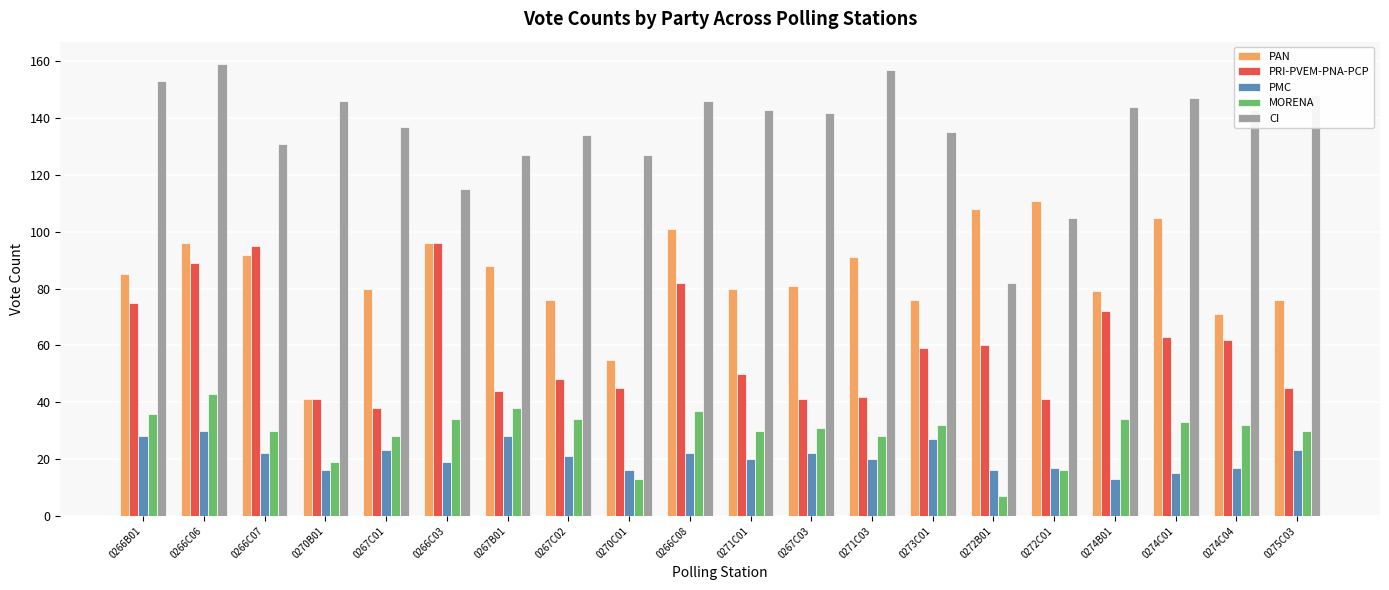

Read the MORENA value at 0267C02.

34